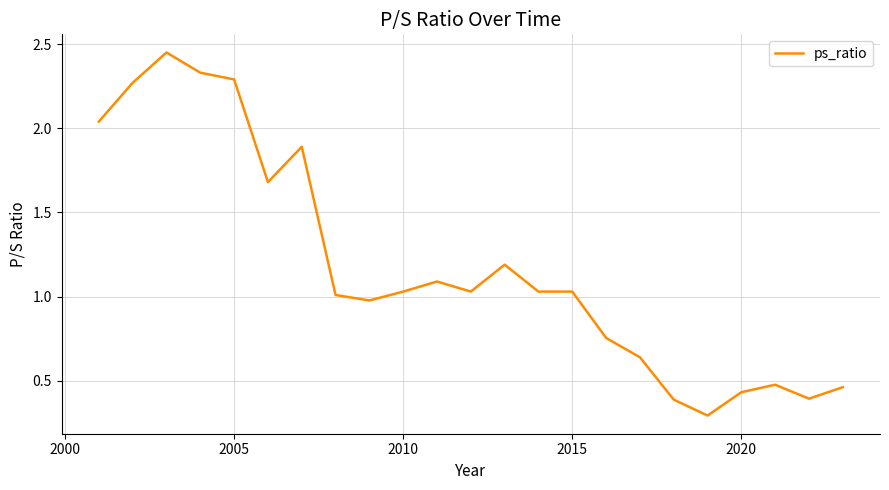

What is the difference between the maximum and minimum values?

2.2